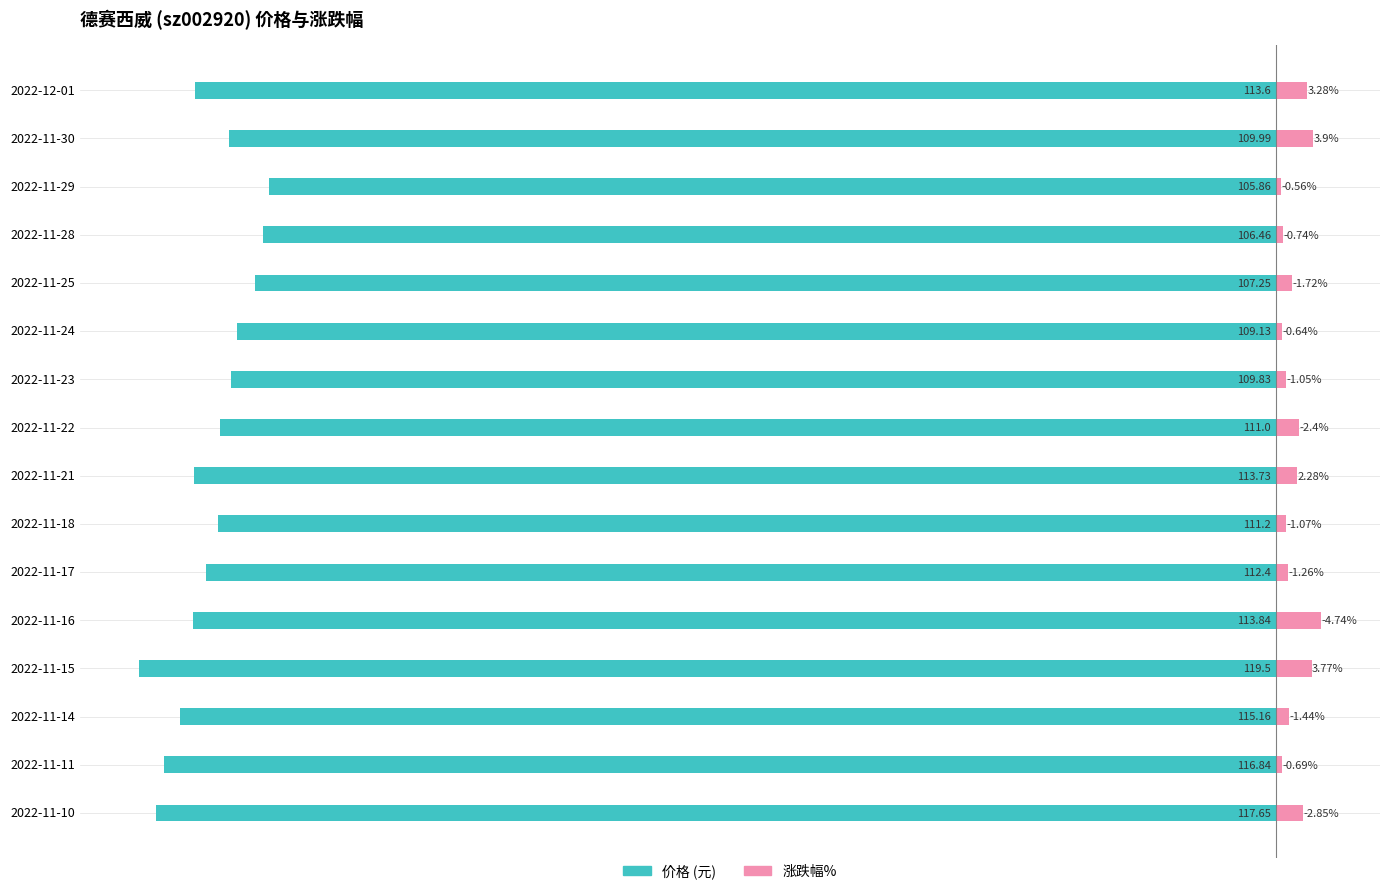

List the series in order of their overall mean, highest first.

涨跌幅%, 价格